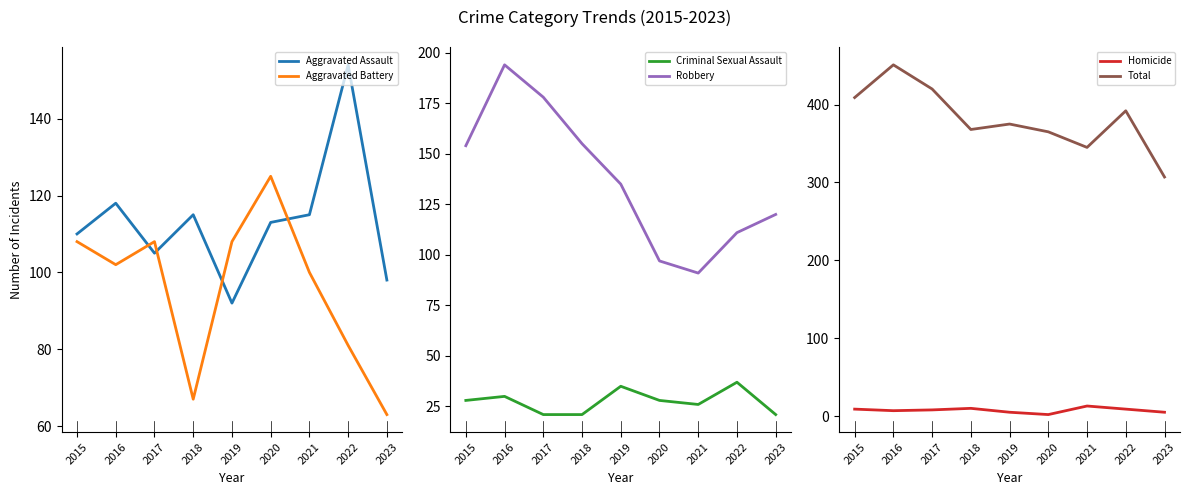

What are all the series names shown in the legend?

Aggravated Assault, Aggravated Battery, Criminal Sexual Assault, Robbery, Homicide, Total